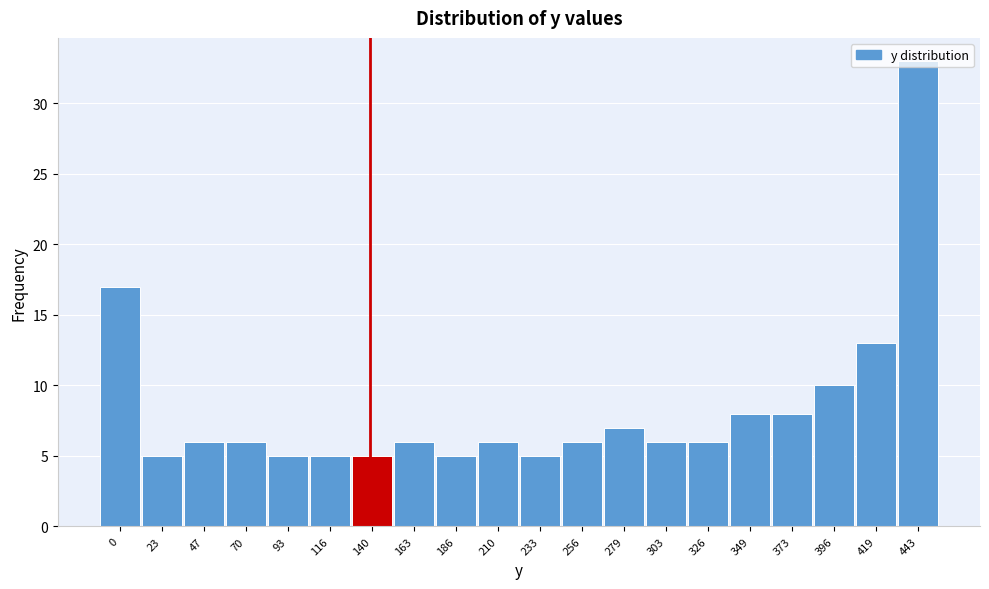

What is the ratio of the value at 186 to the value at 140?

1.0